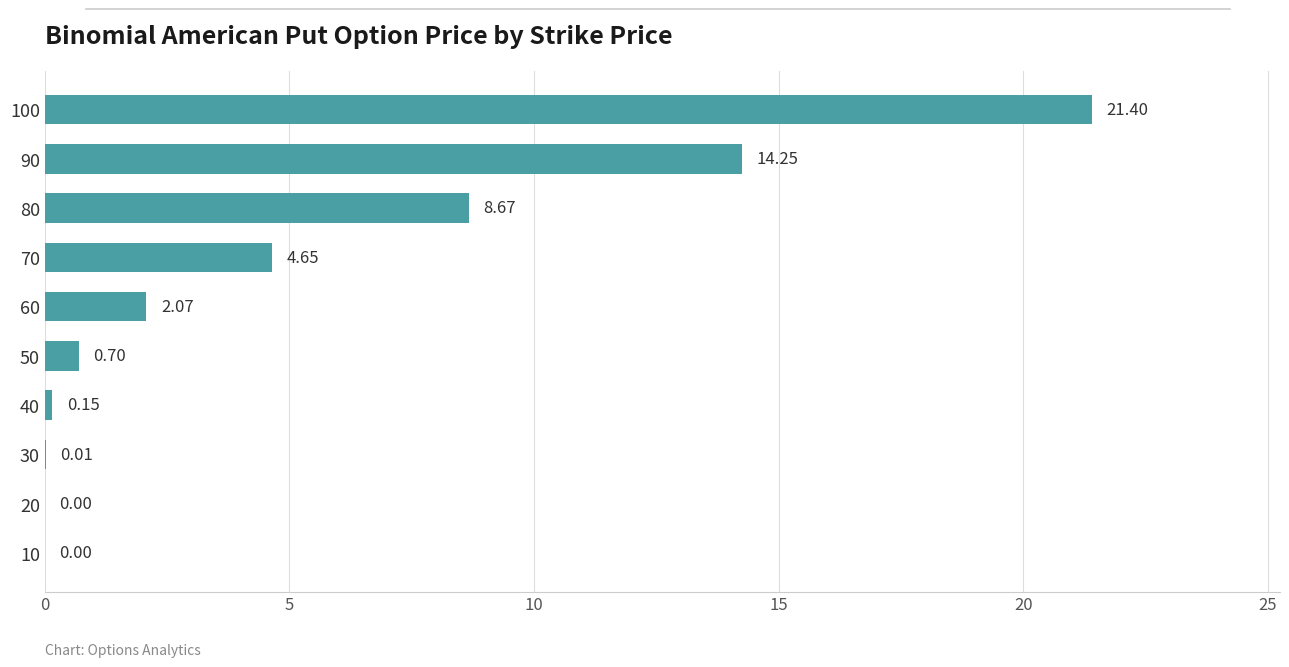

Count the number of categories in the chart.

10